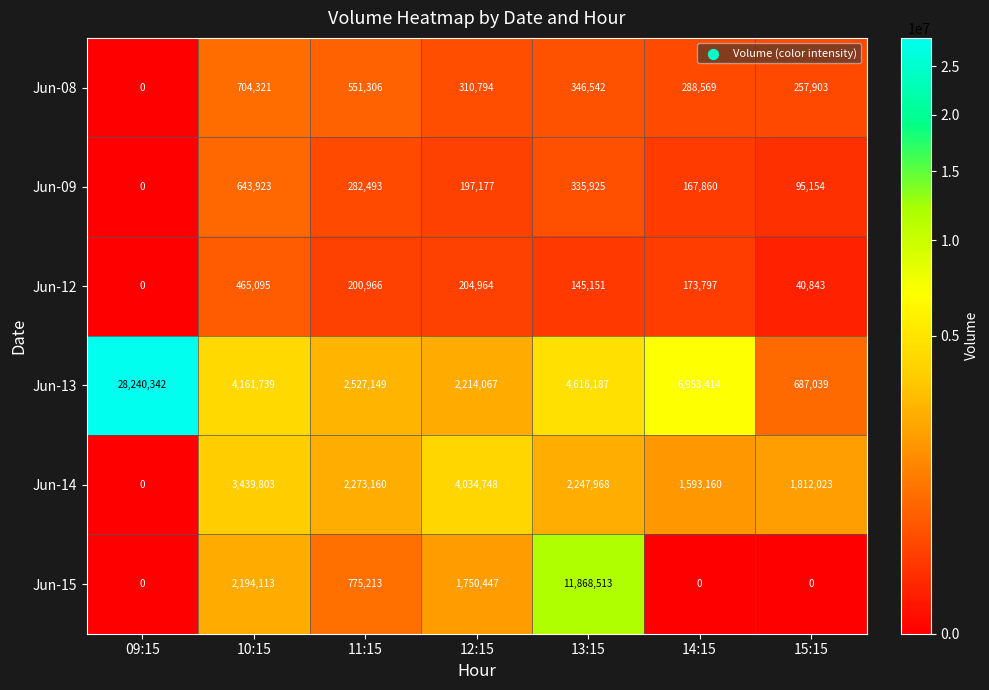

The value of Jun-13 at 15:15 is 1015701. True or false?

False